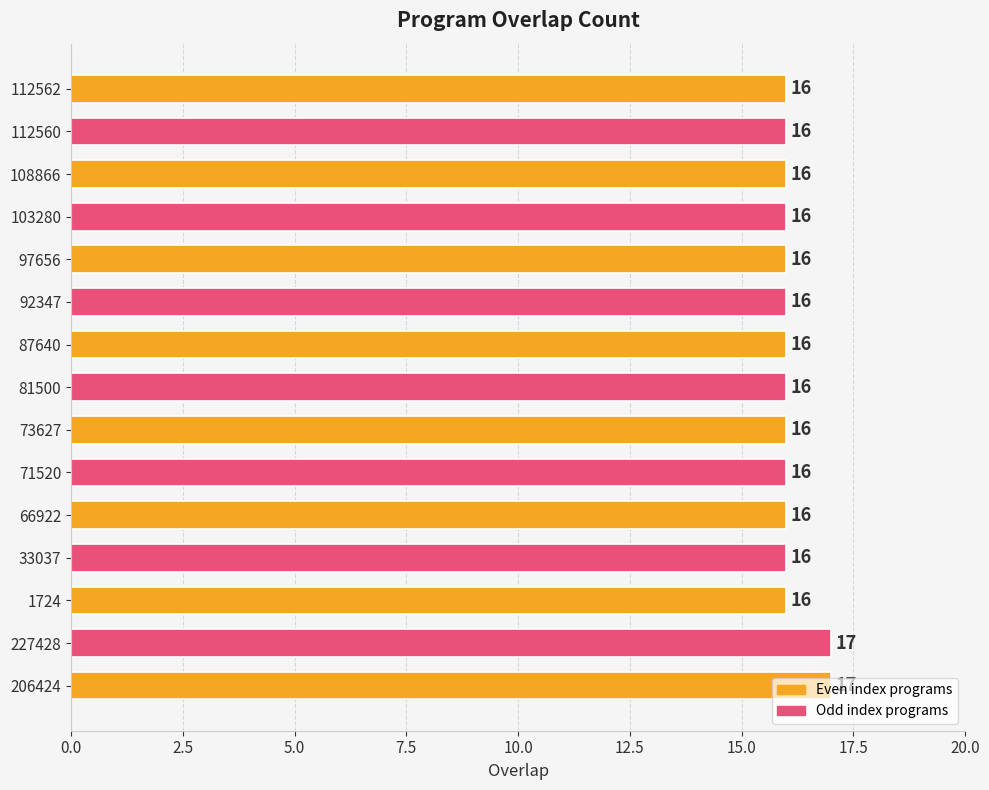

What is the maximum value shown in the chart?

17